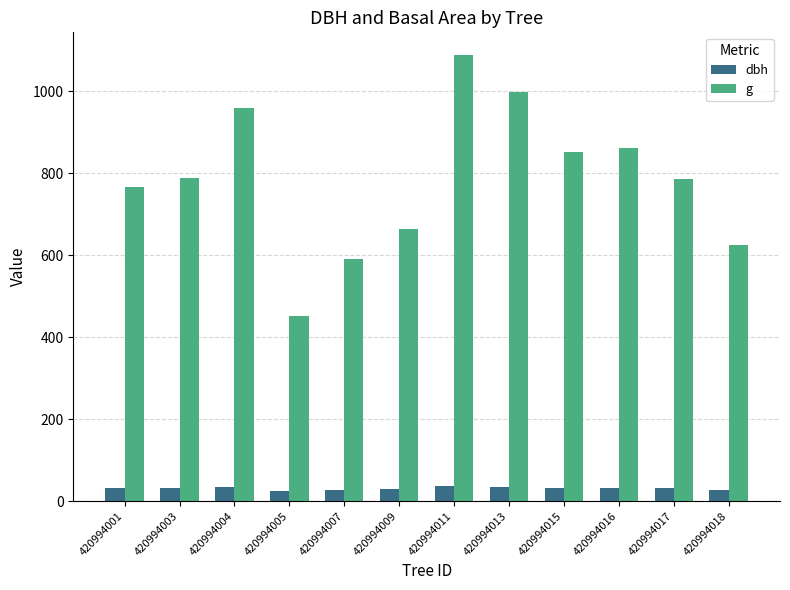

What is the sum of all dbh values?

377.2